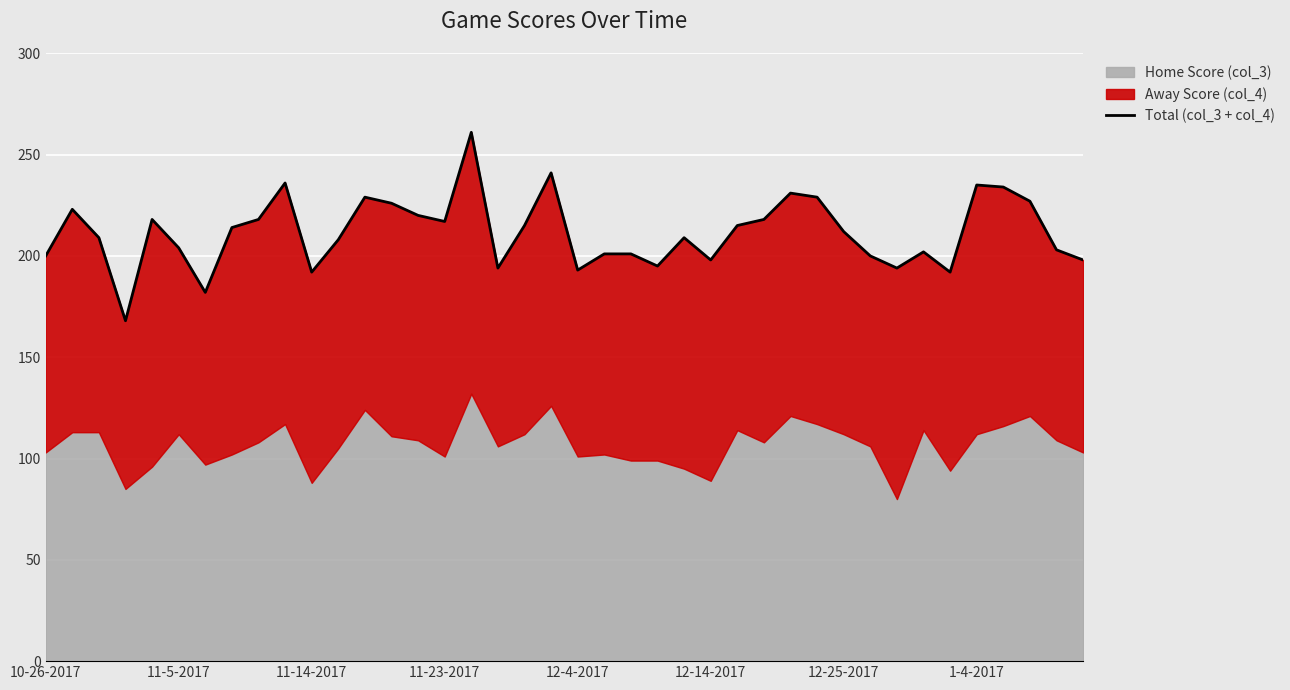

At which category does the chart reach its peak across all series?

16